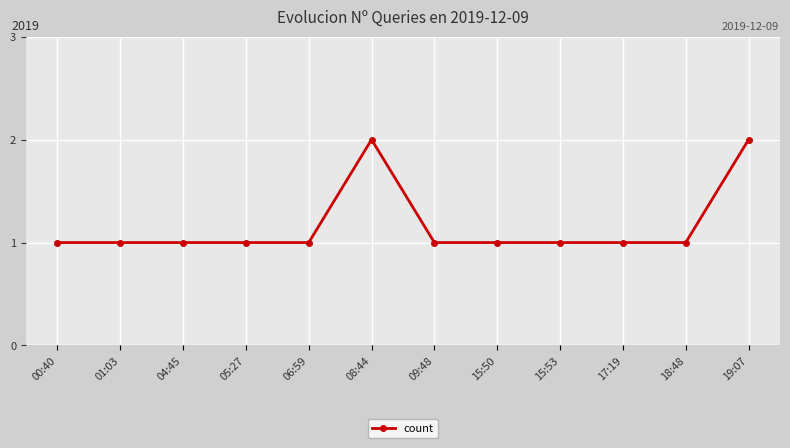

What is the minimum value shown in the chart?

1